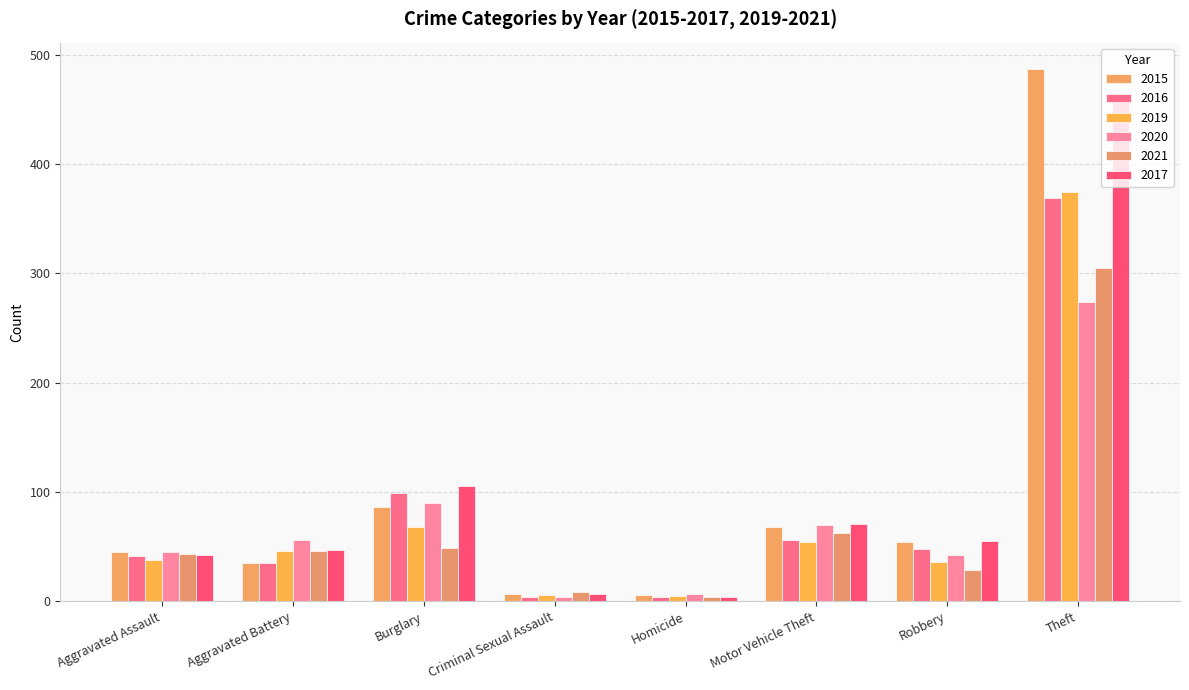

Reading right to left, transcribe all the data shown in this chart.

2015: Theft=487	Robbery=54	Motor Vehicle Theft=68	Homicide=6	Criminal Sexual Assault=7	Burglary=86	Aggravated Battery=35	Aggravated Assault=45
2016: Theft=369	Robbery=48	Motor Vehicle Theft=56	Homicide=4	Criminal Sexual Assault=4	Burglary=99	Aggravated Battery=35	Aggravated Assault=41
2019: Theft=375	Robbery=36	Motor Vehicle Theft=54	Homicide=5	Criminal Sexual Assault=6	Burglary=68	Aggravated Battery=46	Aggravated Assault=38
2020: Theft=274	Robbery=42	Motor Vehicle Theft=70	Homicide=7	Criminal Sexual Assault=4	Burglary=90	Aggravated Battery=56	Aggravated Assault=45
2021: Theft=305	Robbery=29	Motor Vehicle Theft=62	Homicide=4	Criminal Sexual Assault=8	Burglary=49	Aggravated Battery=46	Aggravated Assault=43
2017: Theft=460	Robbery=55	Motor Vehicle Theft=71	Homicide=4	Criminal Sexual Assault=7	Burglary=105	Aggravated Battery=47	Aggravated Assault=42